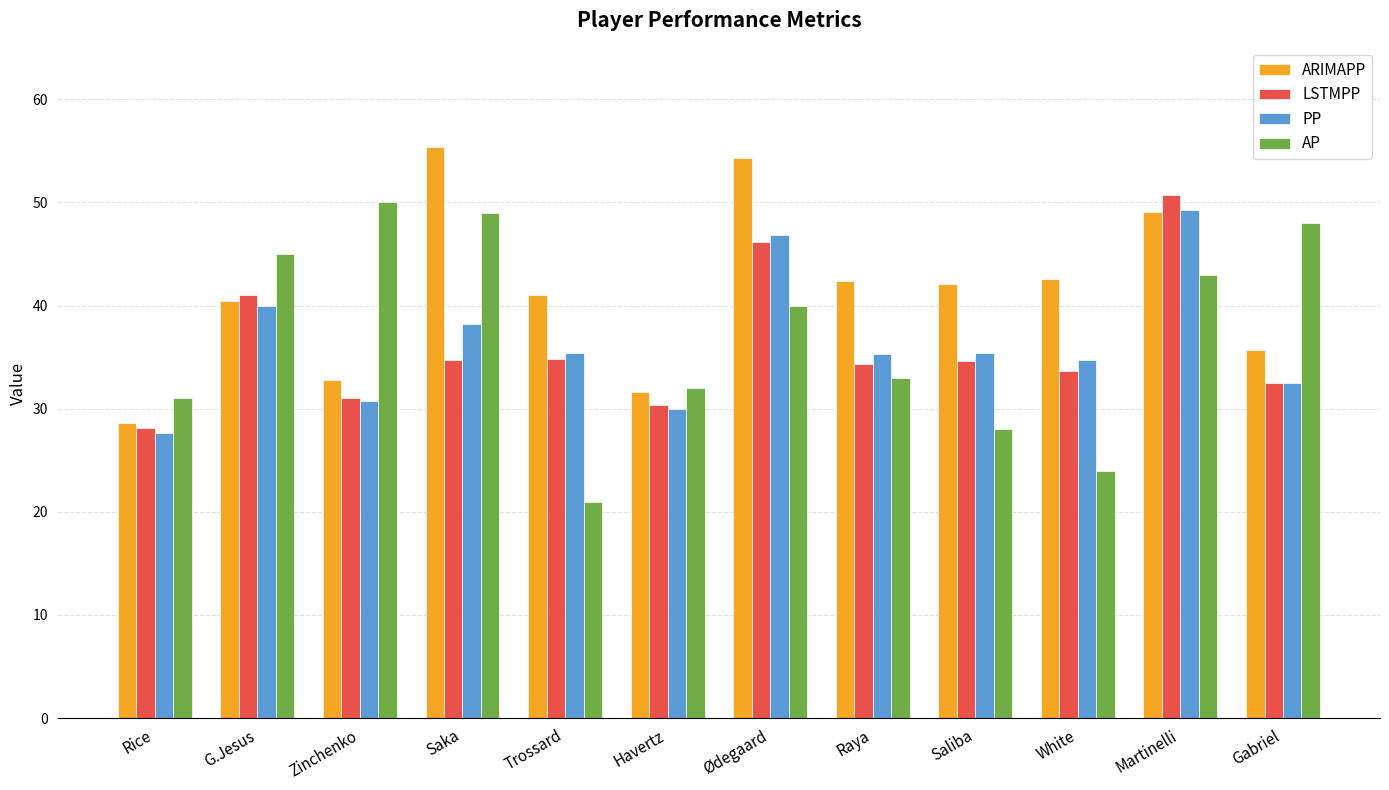

List the series in order of their peak value, highest first.

ARIMAPP, LSTMPP, AP, PP